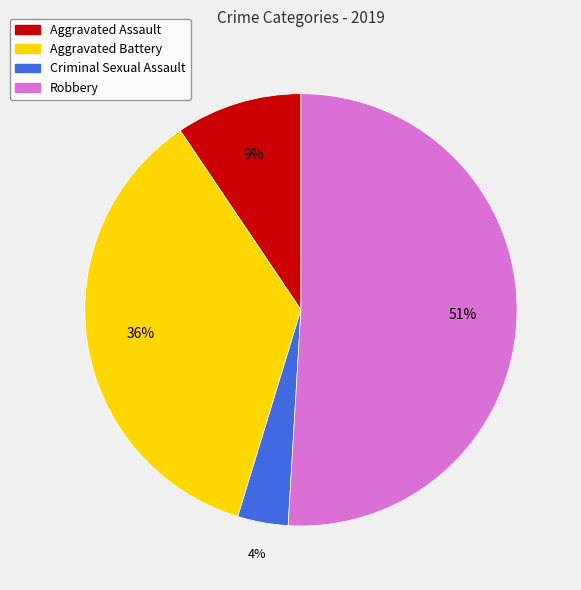

Does any single category account for the majority?

Yes